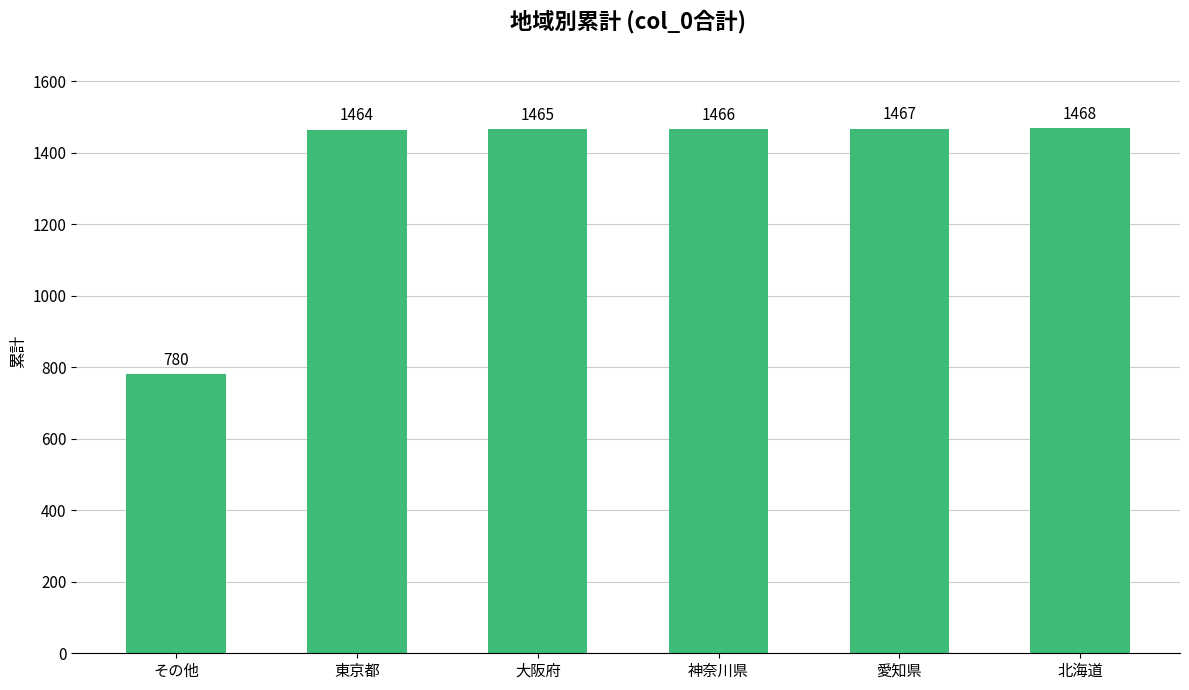

Is it true that the value at その他 is 780?

True